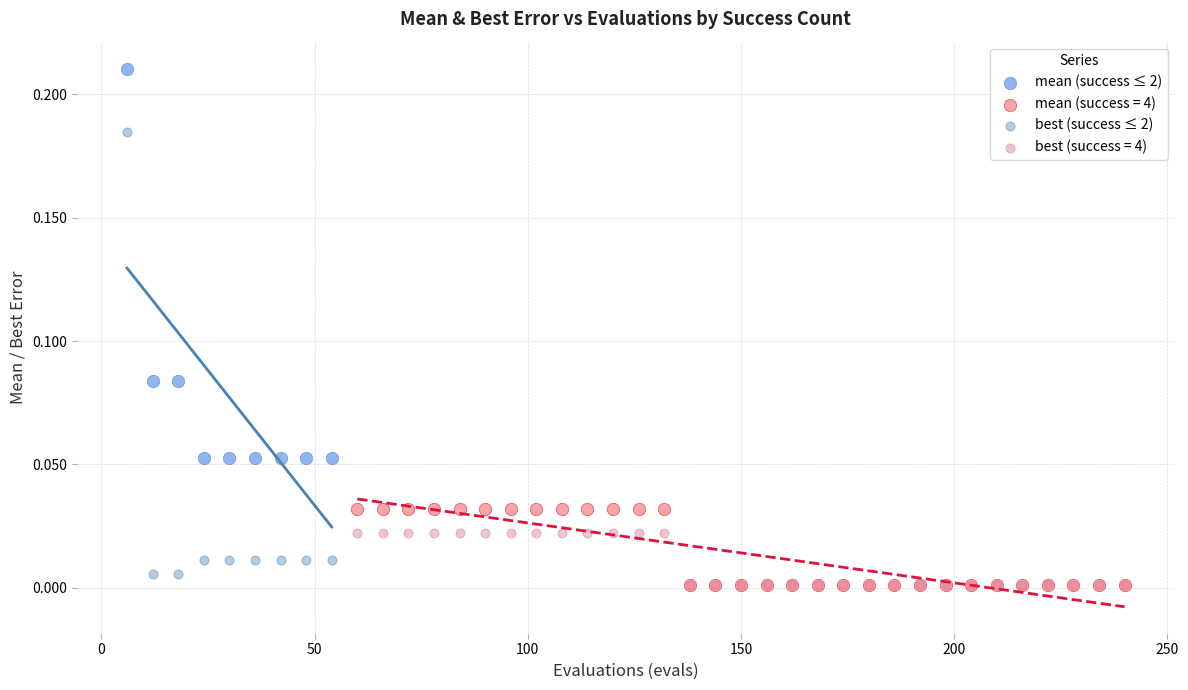

What are all the series names shown in the legend?

mean (success ≤ 2), mean (success = 4), best (success ≤ 2), best (success = 4)